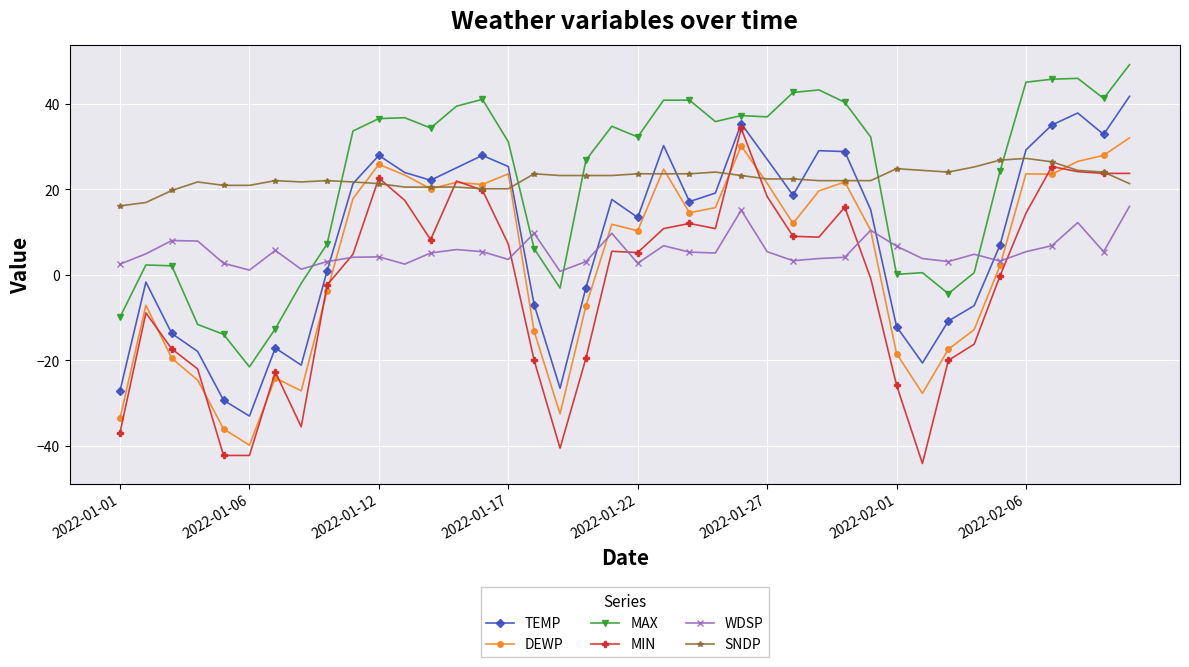

Does the chart have visible grid lines?

Yes